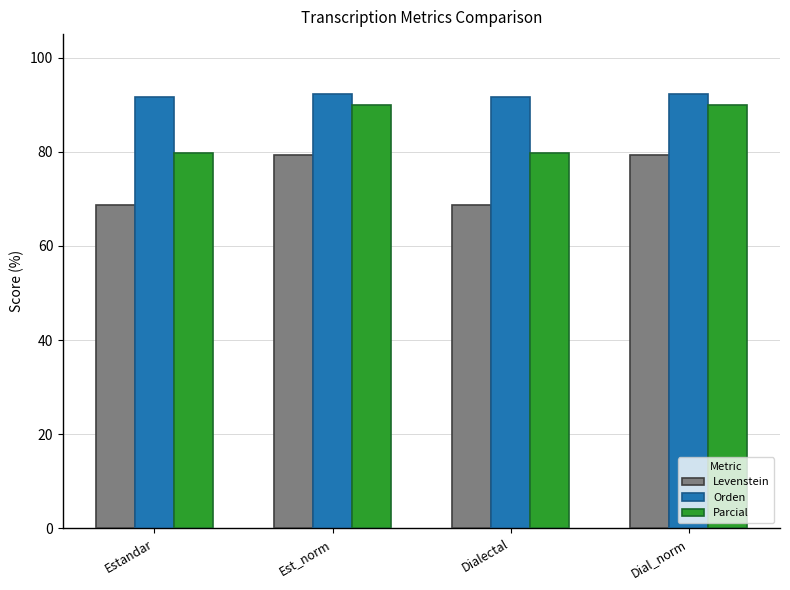

What is the difference between the second highest and minimum values in the Parcial series?

10.1